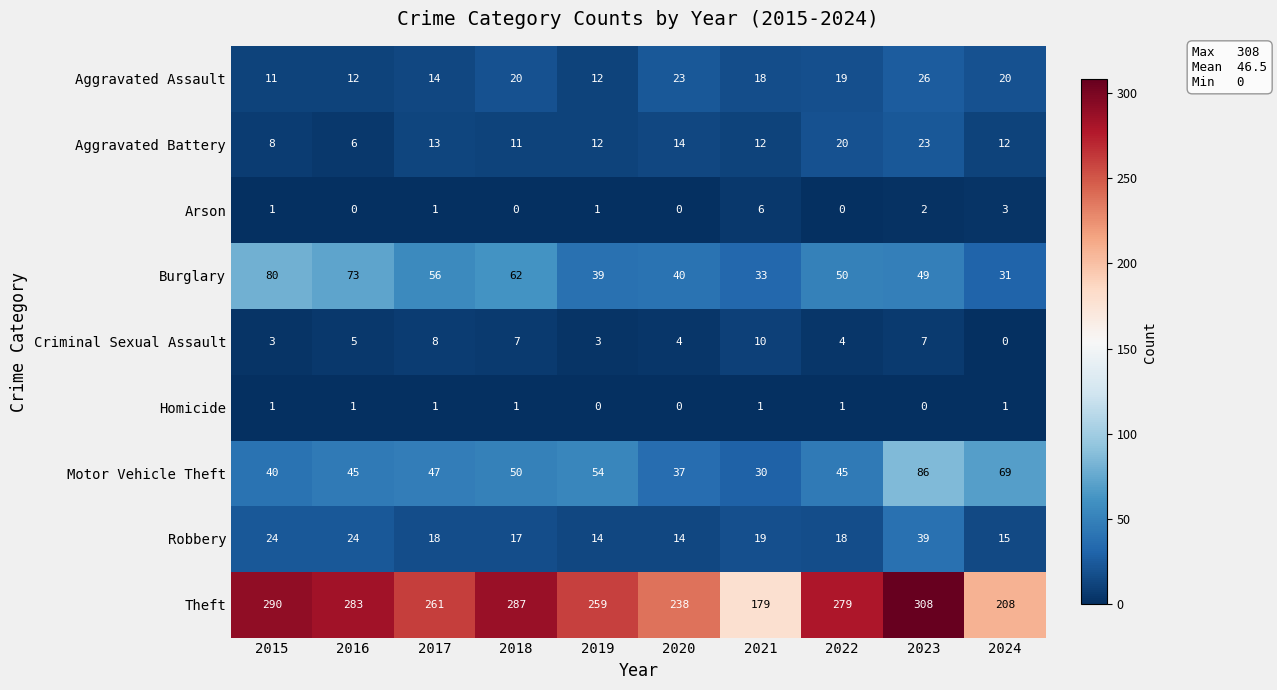

Where is Burglary nearest to the value 55?

2017